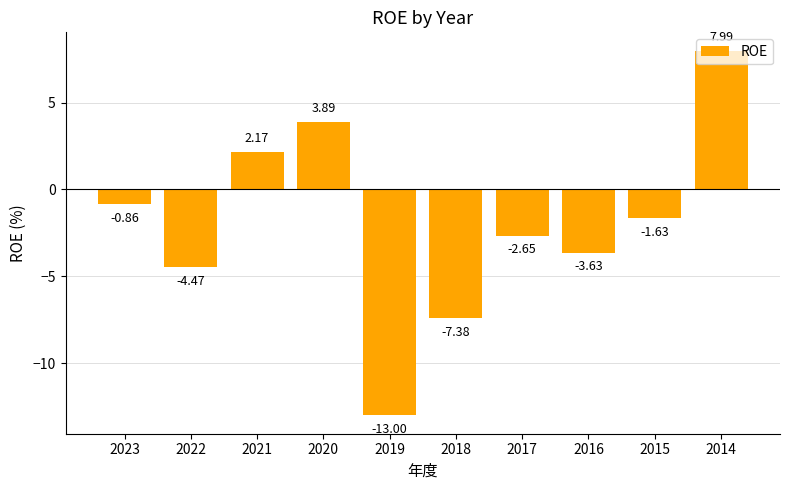

Which has a higher value, 2019 or 2021?

2021